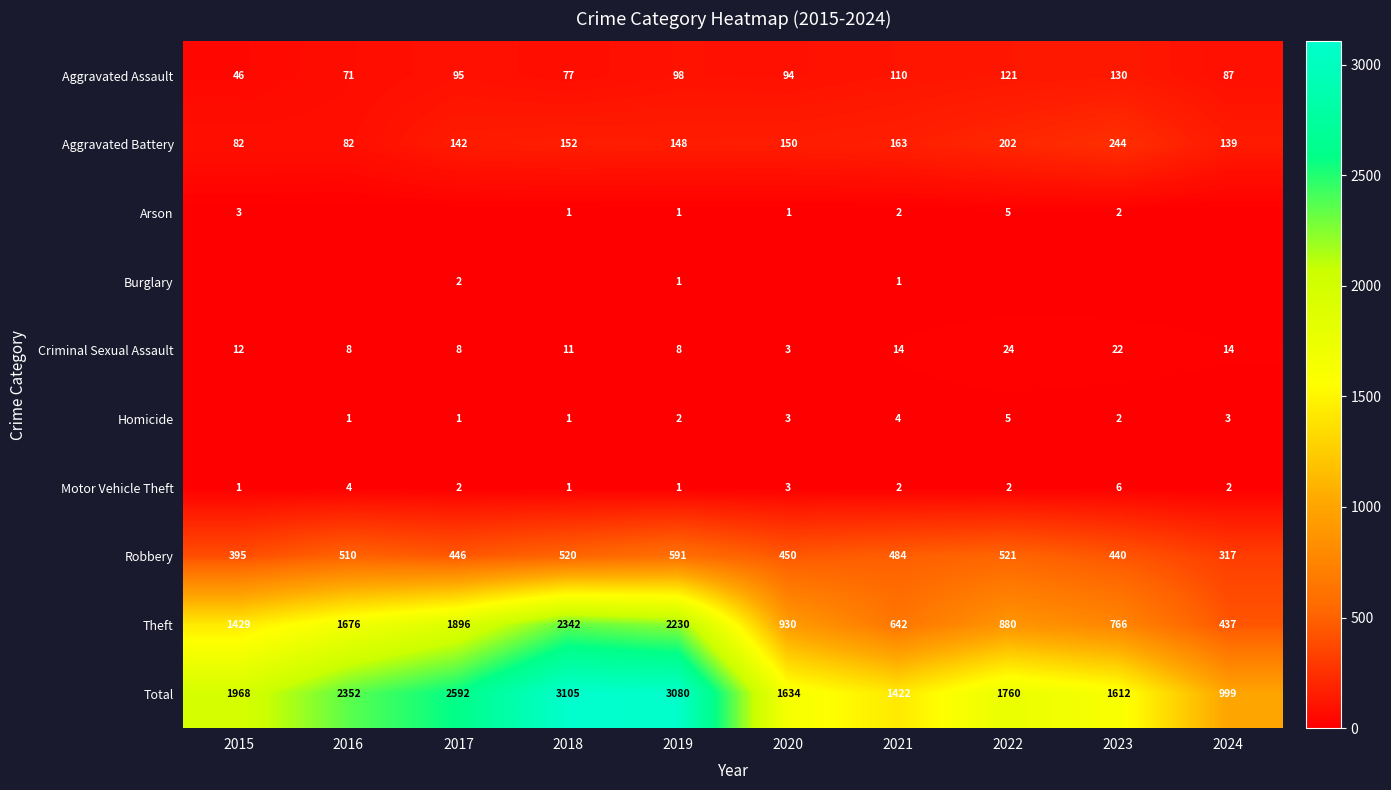

What is the difference between the highest and lowest values at 2019?

3079